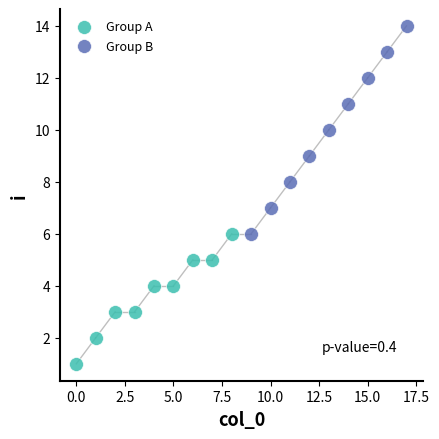

Which series has the widest spread of Y values?

Group B